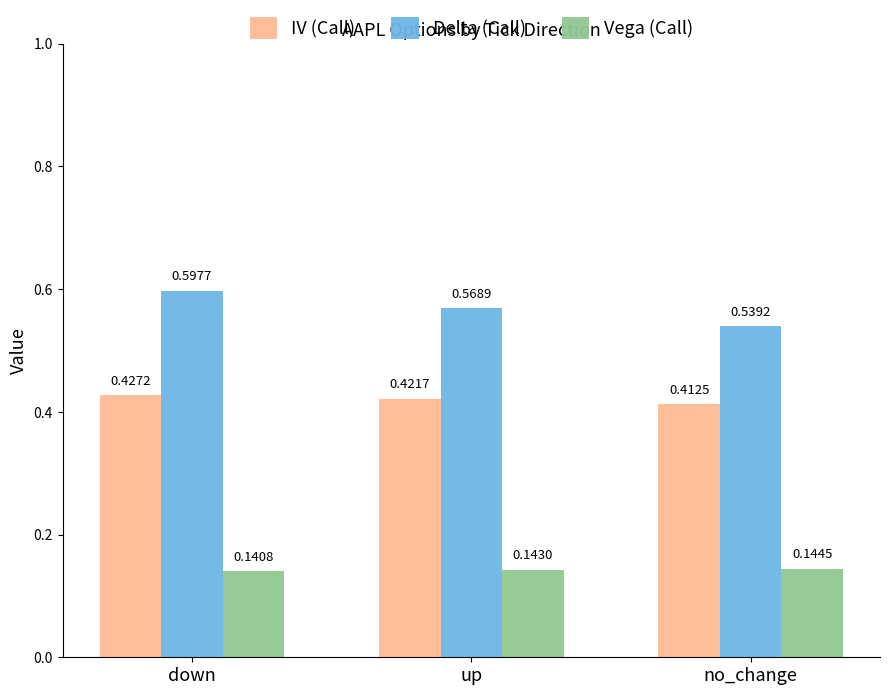

What is the label of the 1st bar from the right?

no_change